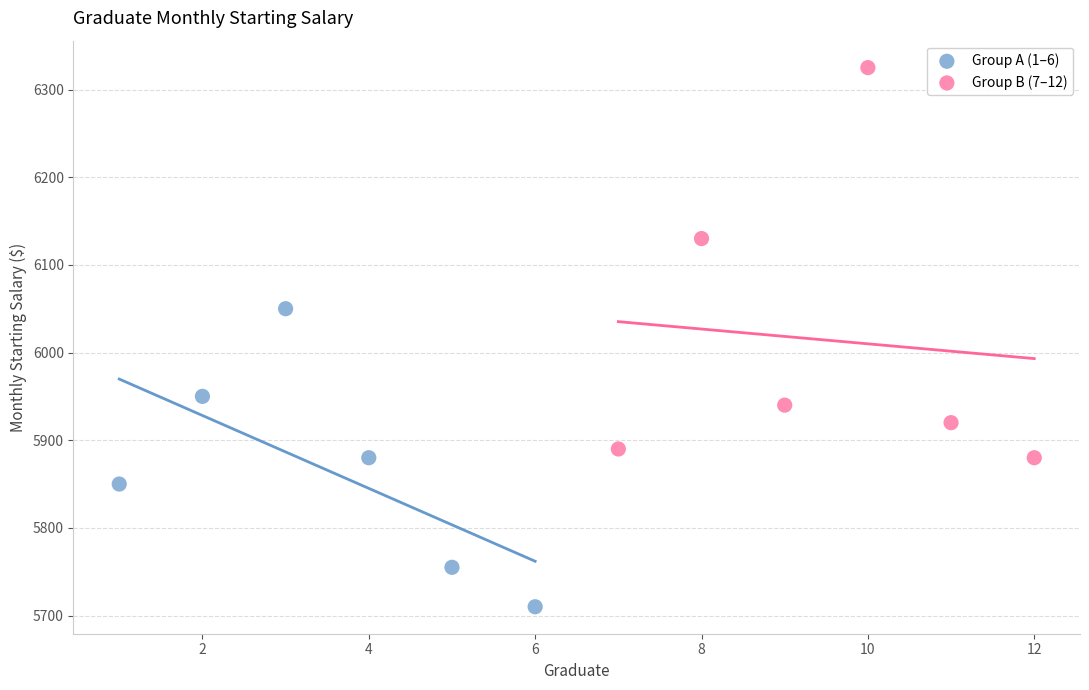

Which series has the largest Y range (max minus min)?

Group B (7–12)